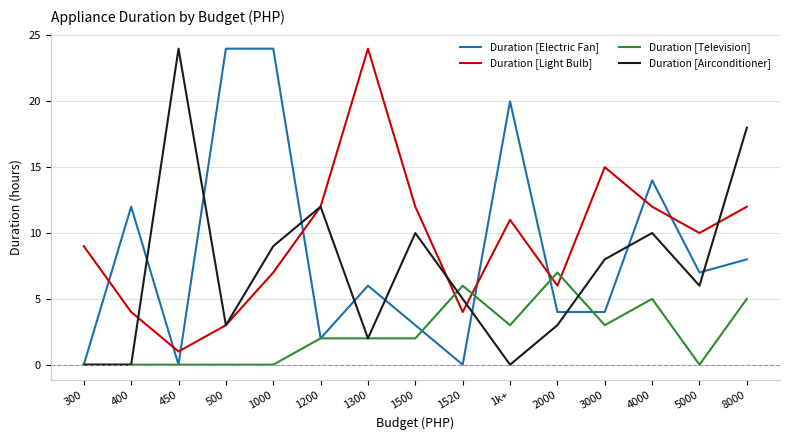

True or false: Duration [Electric Fan] and Duration [Light Bulb] intersect in this chart.

True